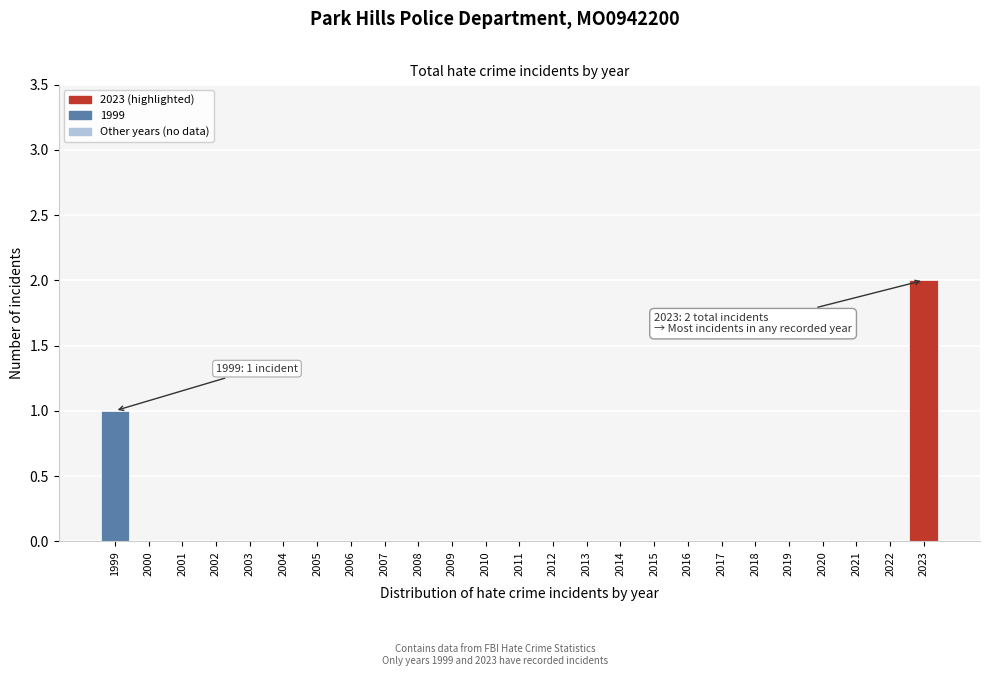

Reading left to right, list all the values displayed in this chart.

1999=1	2000=0	2001=0	2002=0	2003=0	2004=0	2005=0	2006=0	2007=0	2008=0	2009=0	2010=0	2011=0	2012=0	2013=0	2014=0	2015=0	2016=0	2017=0	2018=0	2019=0	2020=0	2021=0	2022=0	2023=2